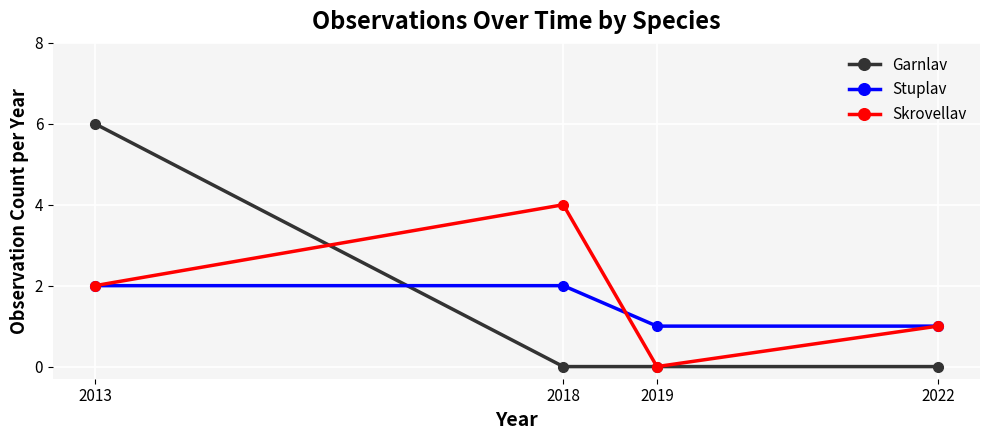

What is the greatest value displayed?

6